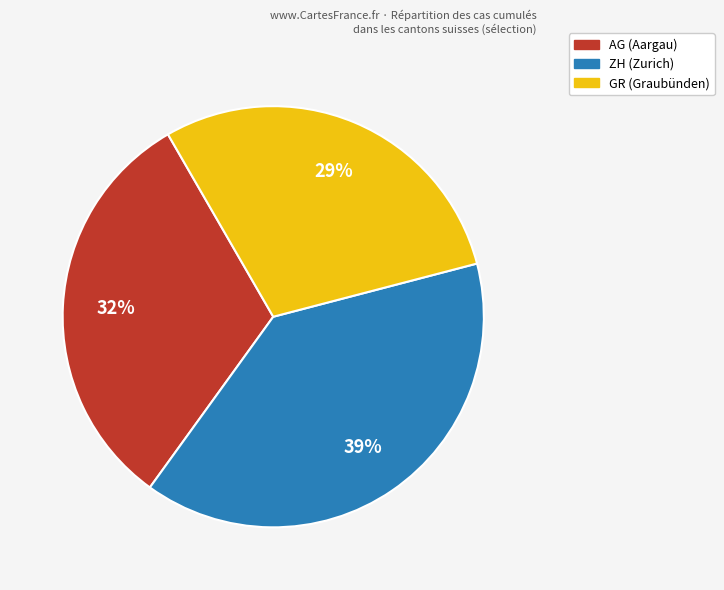

How many segments does this pie chart have?

3